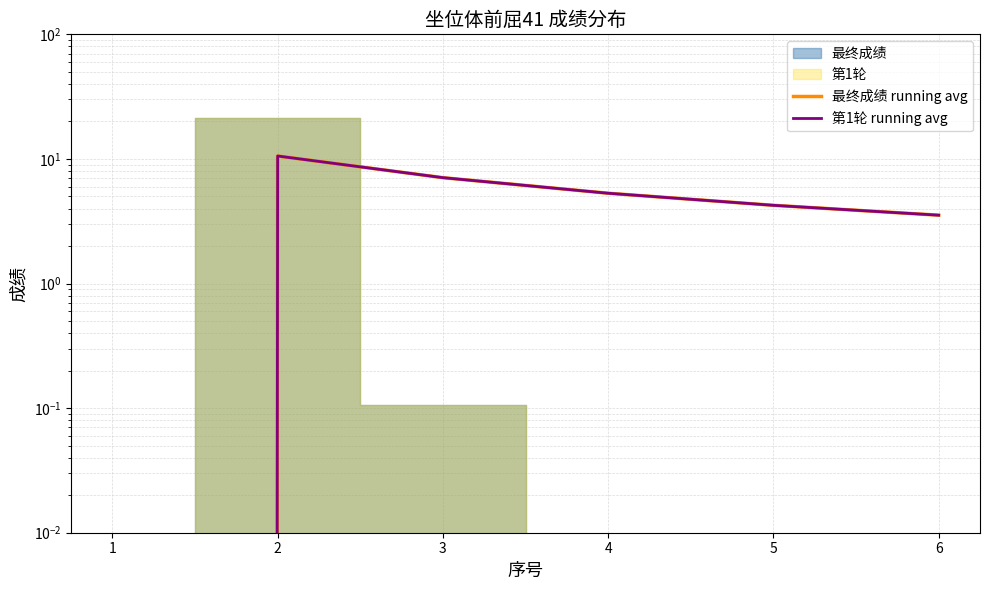

Rank the series at 3 from lowest to highest value.

最终成绩 running avg, 第1轮 running avg